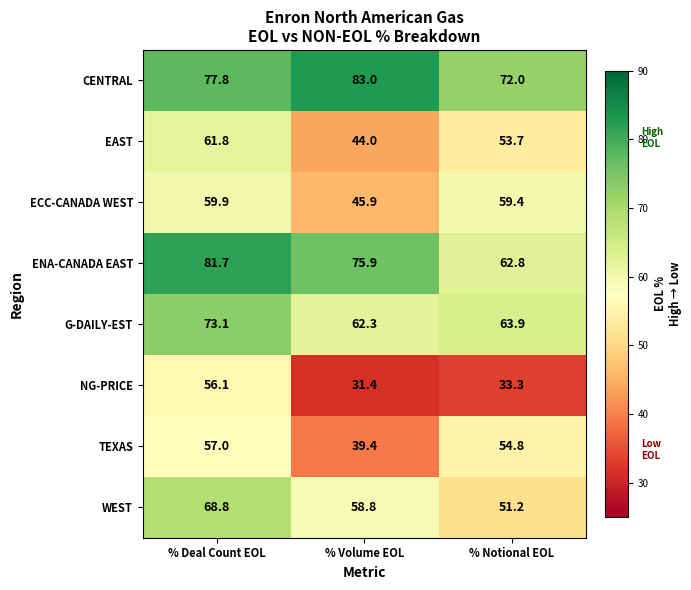

At which category is the sum across all series the highest?

% Deal Count EOL